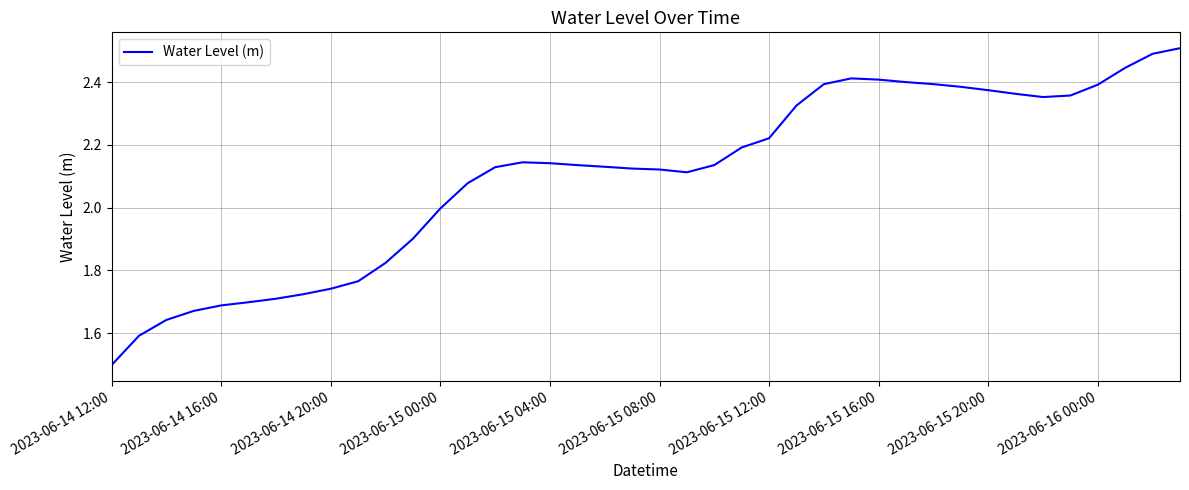

What is the minimum value shown in the chart?

1.5